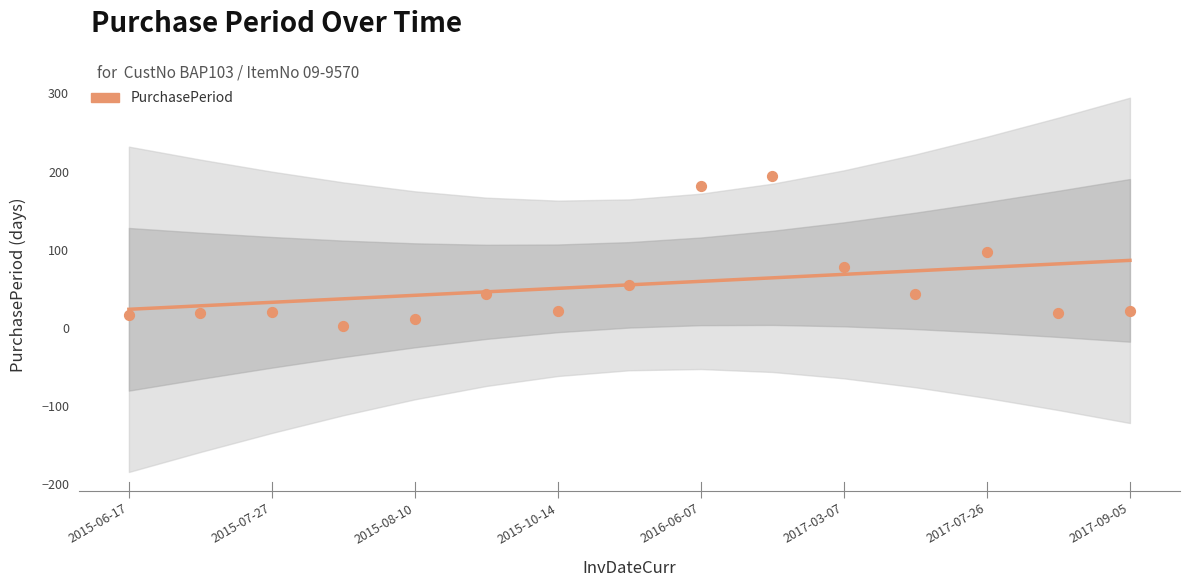

What is the change in value from 2015-10-14 to 12?

+40.2